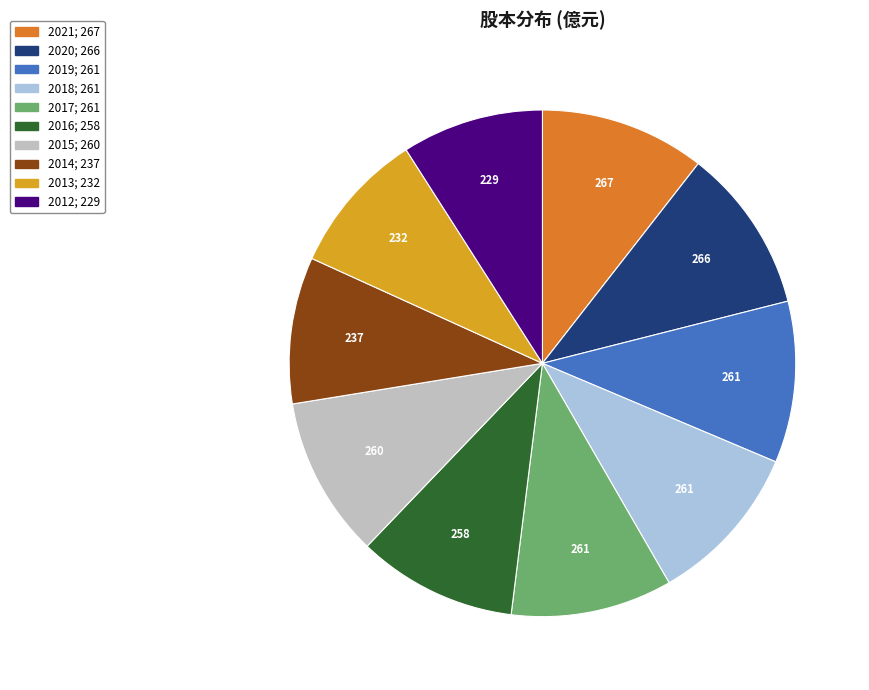

What is the ratio of the value at 2018 to the value at 2014?

1.1